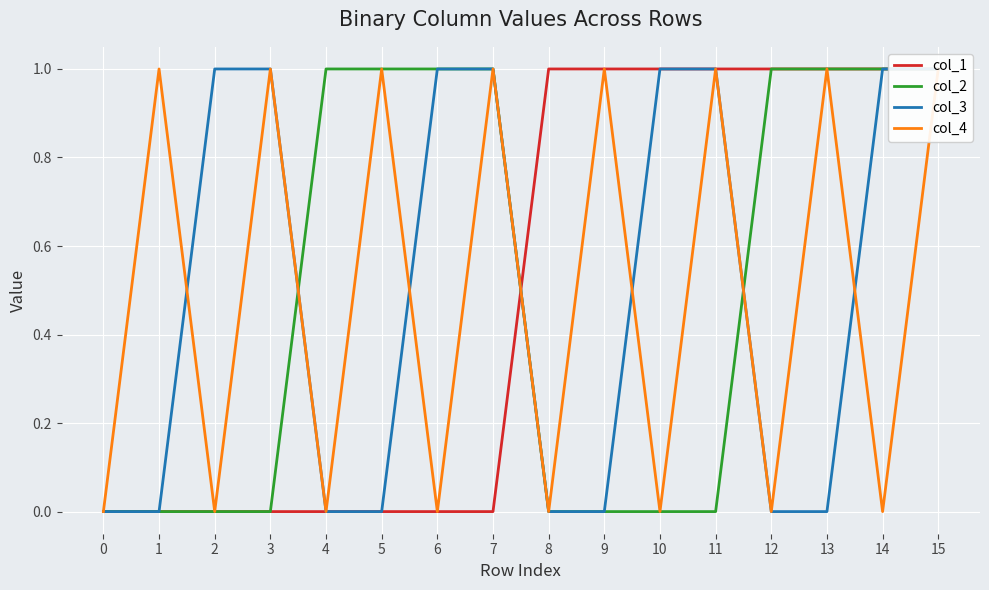

What are all the series names shown in the legend?

col_1, col_2, col_3, col_4